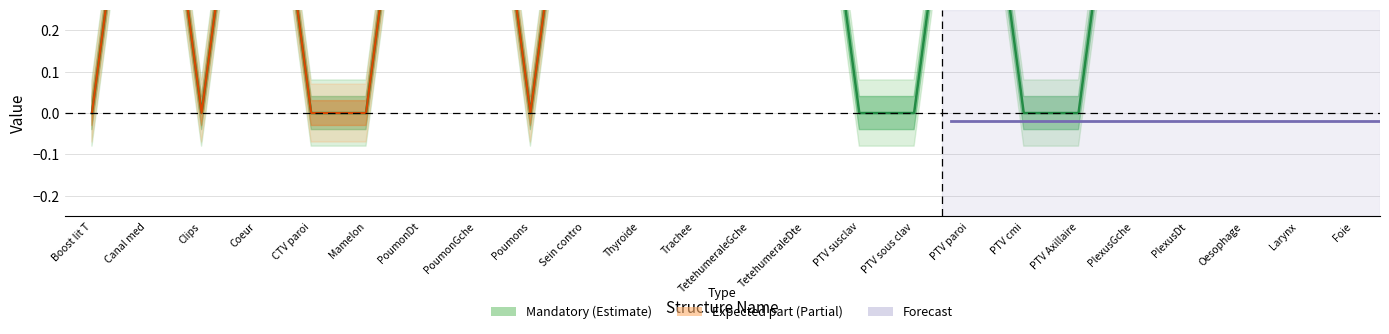

Reading left to right, list all the values displayed in this chart.

Mandatory: Boost lit T=0	Canal med=1	Clips=0	Coeur=1	CTV paroi=0	Mamelon=0	PoumonDt=1	PoumonGche=1	Poumons=0	Sein contro=1	Thyroide=1	Trachee=1	TetehumeraleGche=1	TetehumeraleDte=1	PTV susclav=0	PTV sous clav=0	PTV paroi=1	PTV cmi=0	PTV Axillaire=0	PlexusGche=1	PlexusDt=1	Oesophage=1	Larynx=1	Foie=1
Expected part: Boost lit T=0	Canal med=1	Clips=0	Coeur=1	CTV paroi=0	Mamelon=0	PoumonDt=1	PoumonGche=1	Poumons=0	Sein contro=1	Thyroide=1	Trachee=1	TetehumeraleGche=1	TetehumeraleDte=1	PTV susclav=1	PTV sous clav=1	PTV paroi=1	PTV cmi=1	PTV Axillaire=1	PlexusGche=1	PlexusDt=1	Oesophage=1	Larynx=1	Foie=1